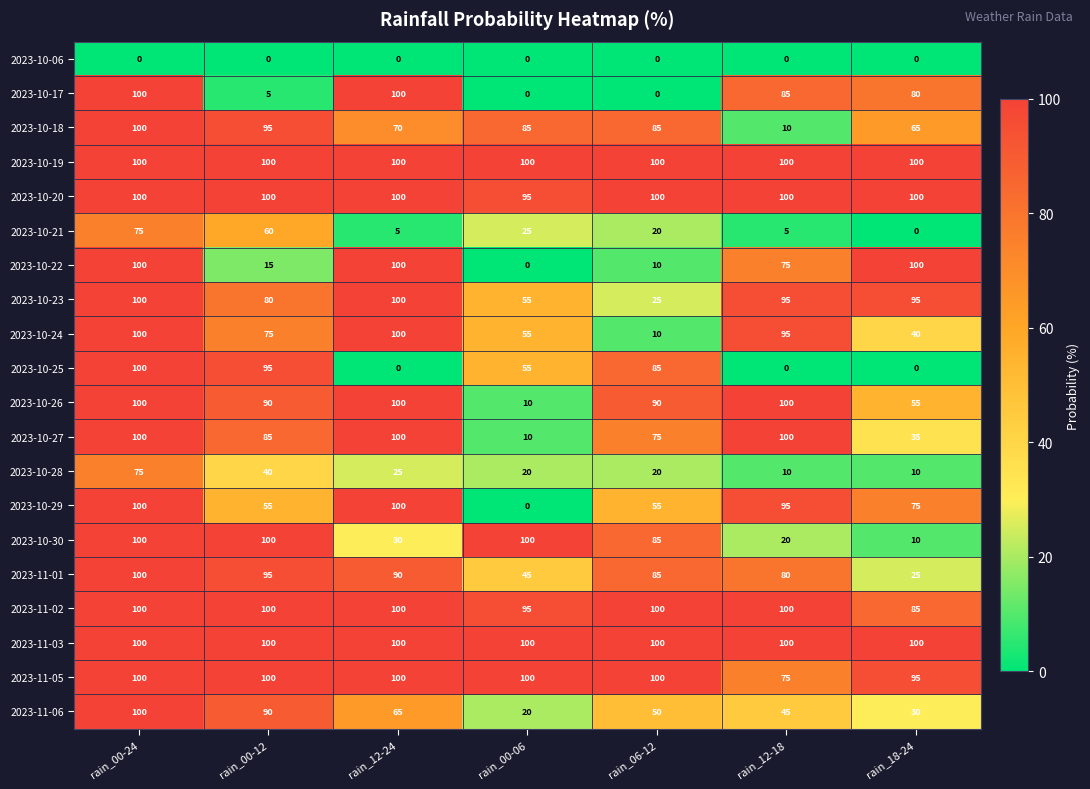

At which label is 2023-10-17 closest to 50?

rain_18-24